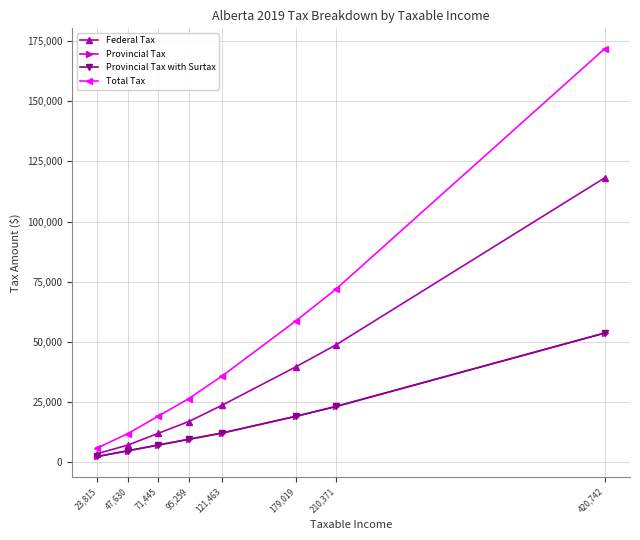

Rank the series at 71,445 from lowest to highest value.

Provincial Tax, Provincial Tax with Surtax, Federal Tax, Total Tax